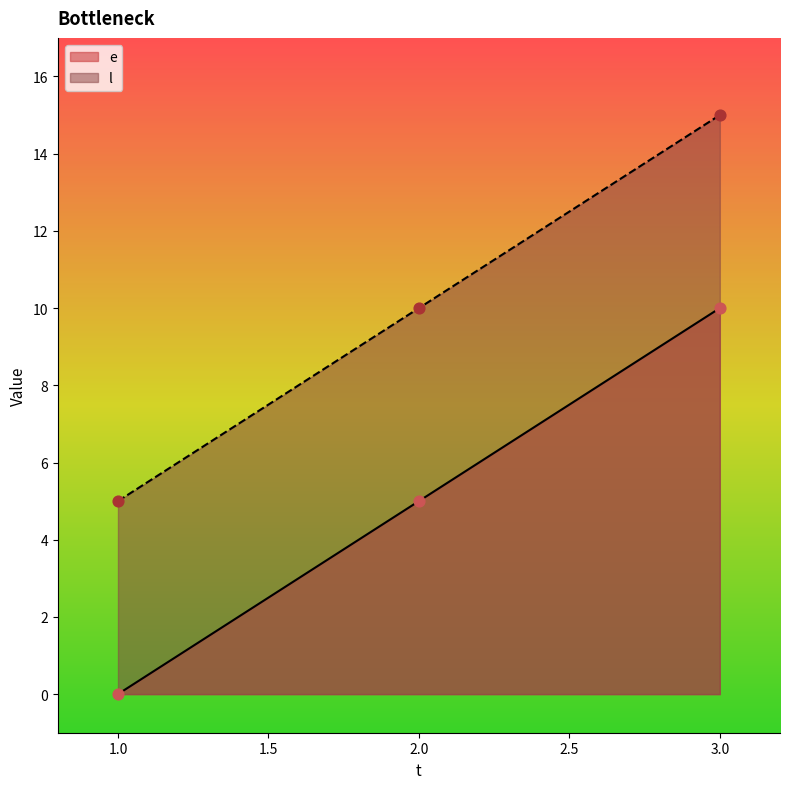

What are all the series names shown in the legend?

e, l